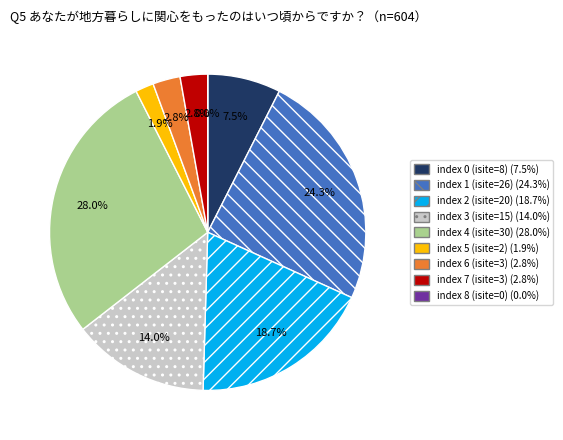

Rank the categories by value from highest to lowest.

4, 1, 2, 3, 0, 6, 7, 5, 8